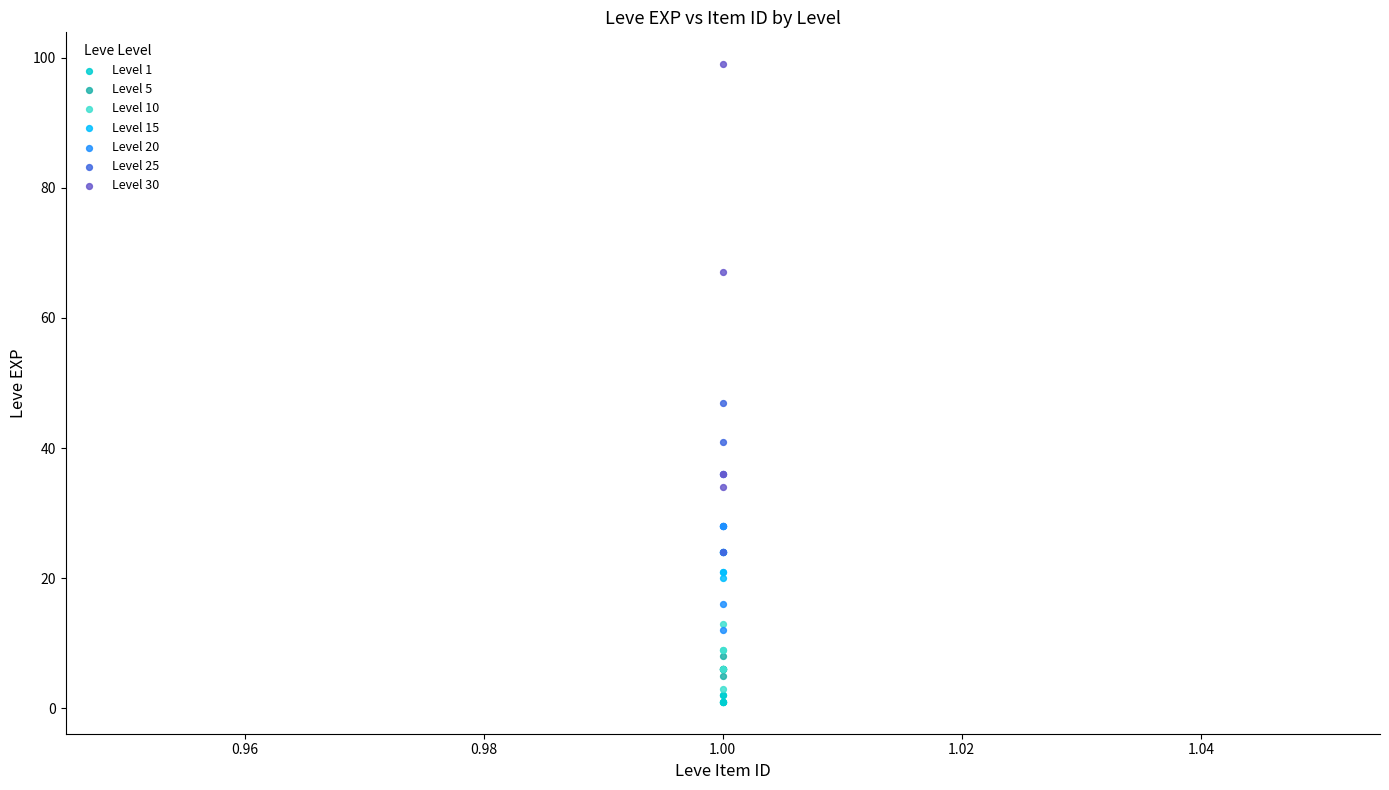

Which series reaches the maximum Y coordinate?

Level 30